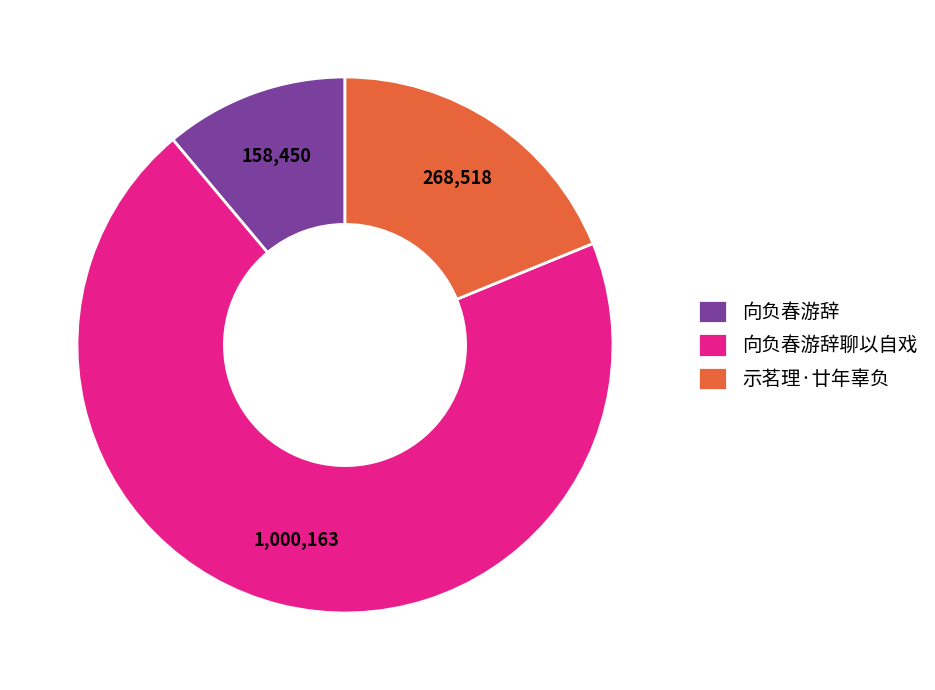

Which category has the biggest portion of the pie?

向负春游辞聊以自戏